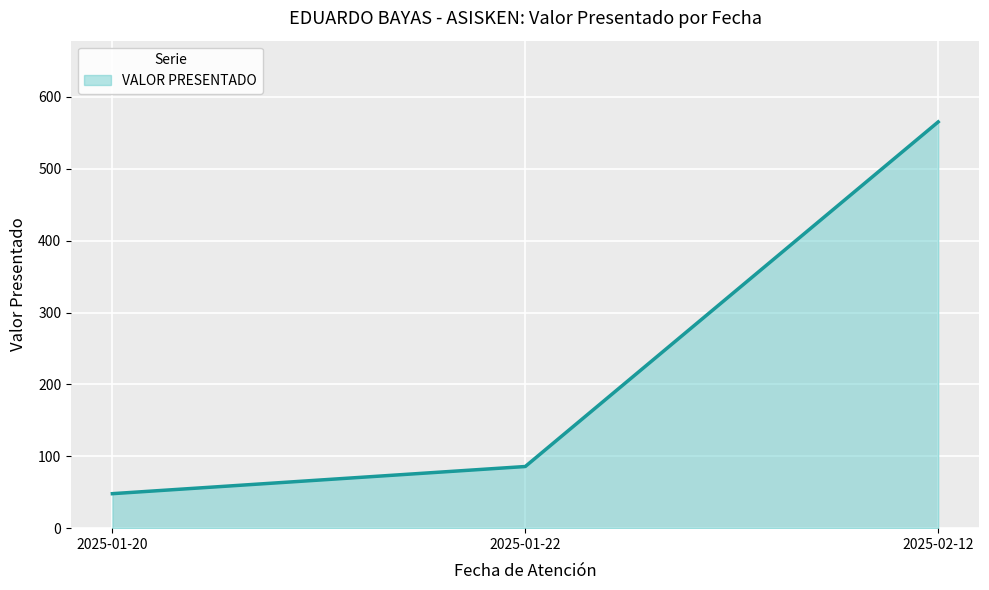

Where does the data first go above 85?

2025-01-22